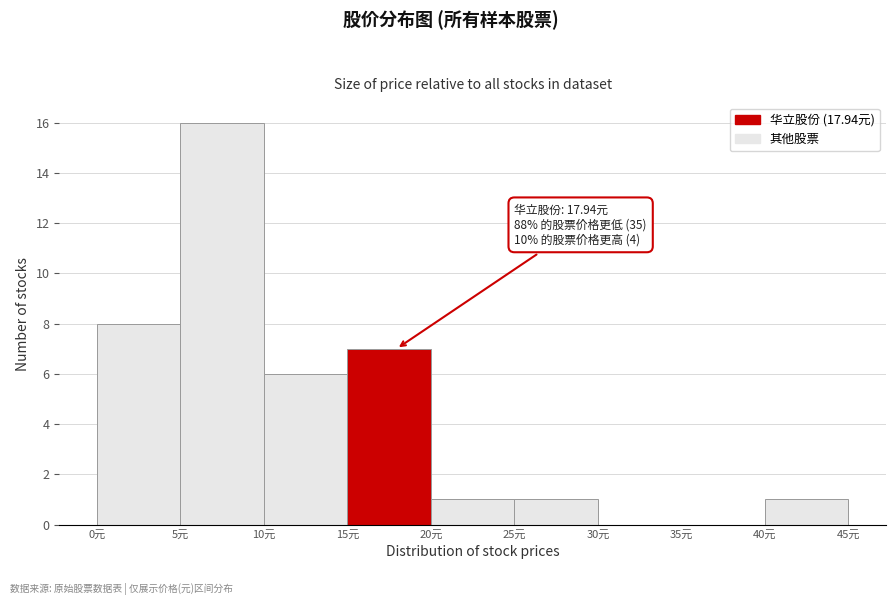

Which range on the x-axis has the tallest bar?

5 to 10